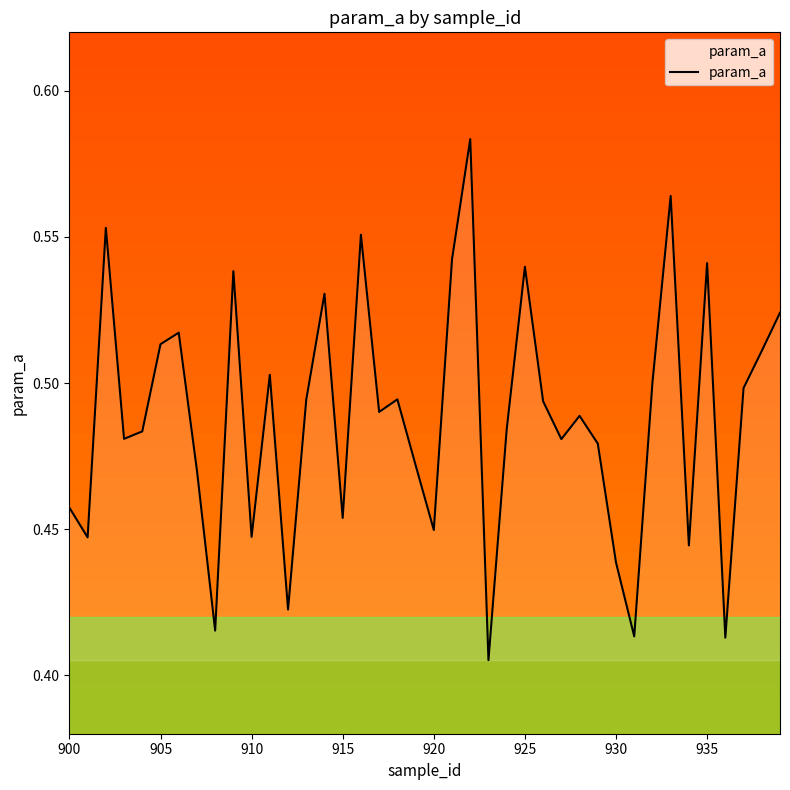

What is the smallest value displayed?

0.4